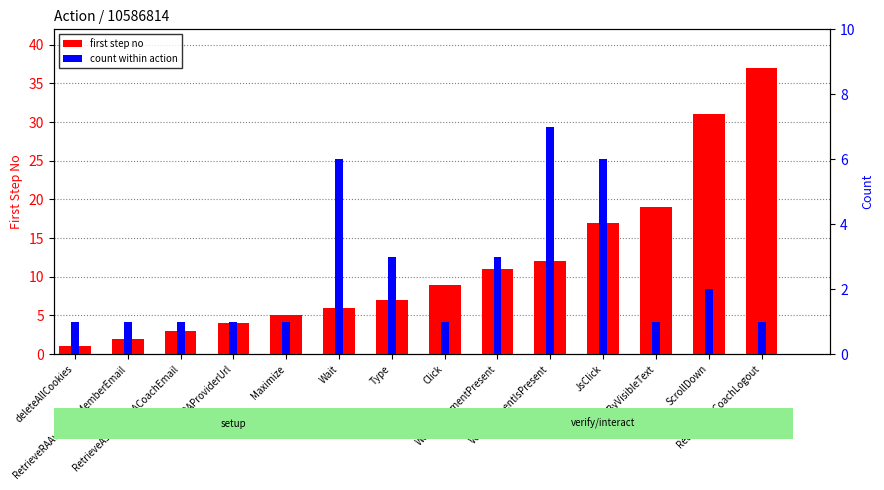

Which has a higher value, WaitForElementPresent or SelectByVisibleText?

SelectByVisibleText